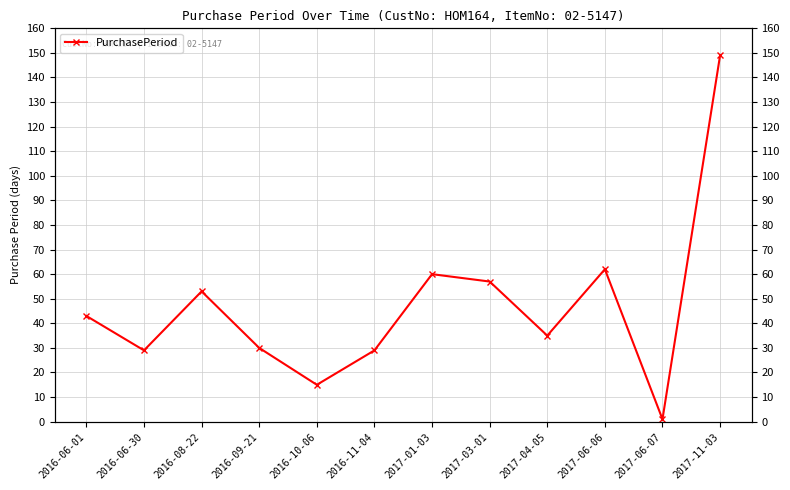

Rank the categories by value from lowest to highest.

2017-06-07, 2016-10-06, 2016-06-30, 2016-11-04, 2016-09-21, 2017-04-05, 2016-06-01, 2016-08-22, 2017-03-01, 2017-01-03, 2017-06-06, 2017-11-03